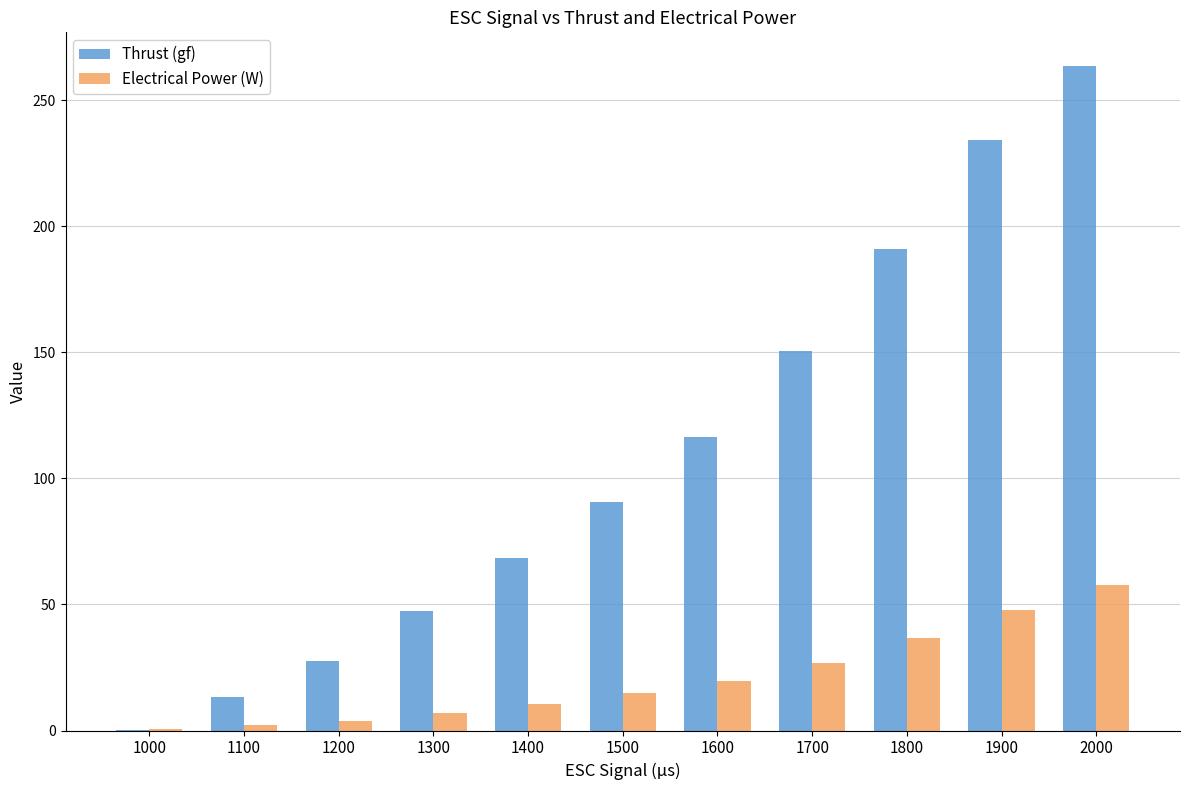

Reading right to left, transcribe all the data shown in this chart.

Thrust (gf): 2000=263.7	1900=234.2	1800=191.1	1700=150.5	1600=116.3	1500=90.7	1400=68.3	1300=47.6	1200=27.5	1100=13.4	1000=0.4
Electrical Power (W): 2000=57.8	1900=47.8	1800=36.7	1700=26.7	1600=19.8	1500=14.7	1400=10.5	1300=6.9	1200=3.9	1100=2.0	1000=0.7